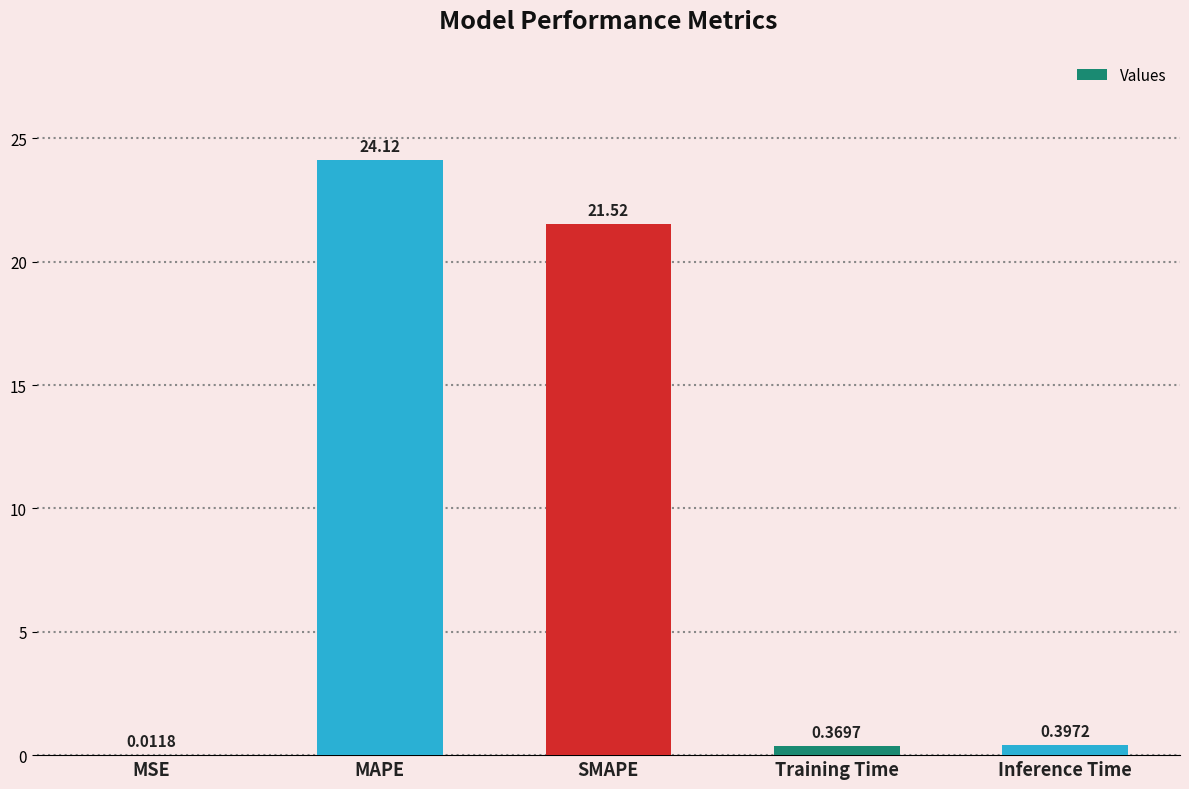

Which category has the highest value across all series?

MAPE